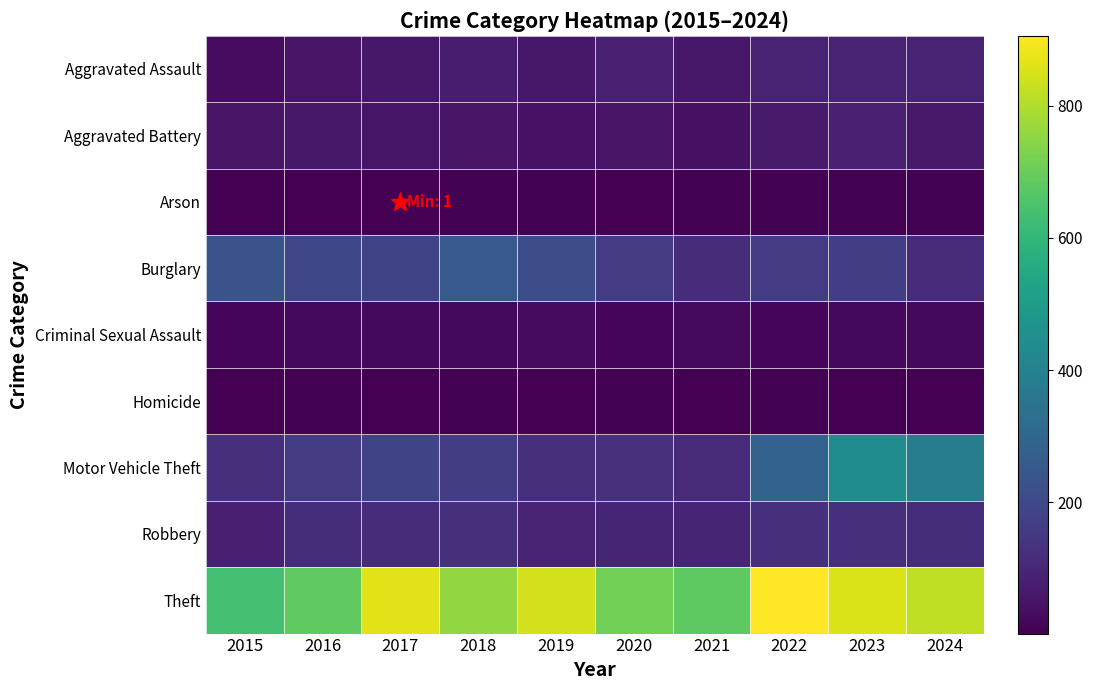

Which series has the largest total across all categories?

Theft